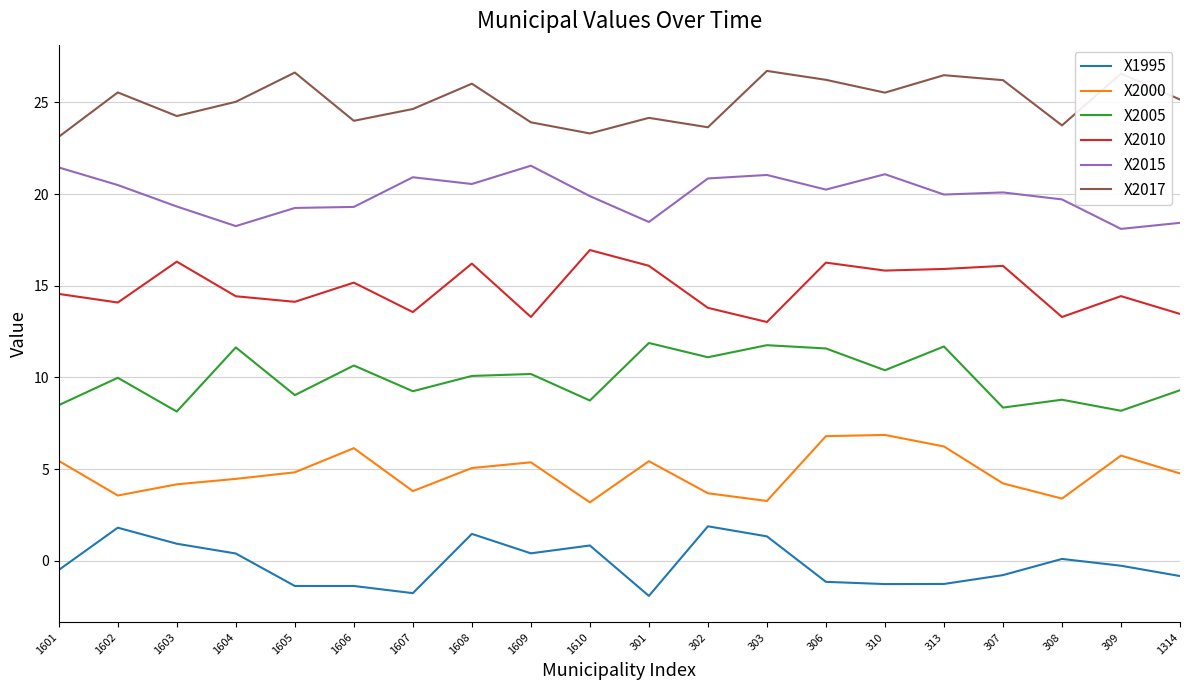

What is the difference between the X2015 values at 301 and 1608?

2.1